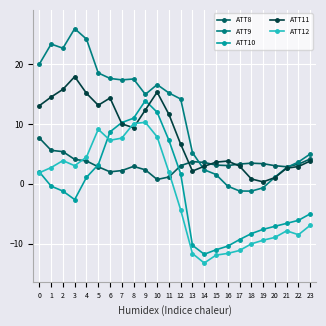

True or false: ATT12 and ATT9 intersect in this chart.

False